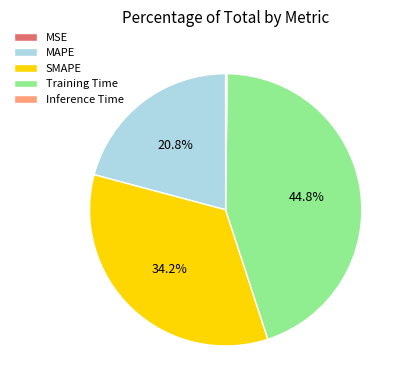

To the nearest percent, what is the average slice percentage?

20%